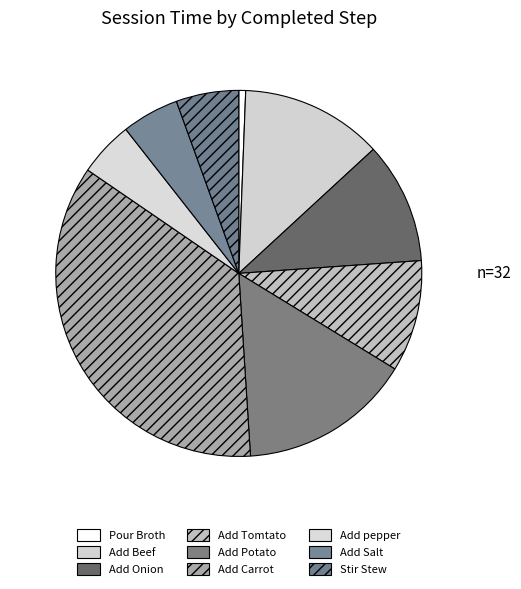

How many segments does this pie chart have?

9